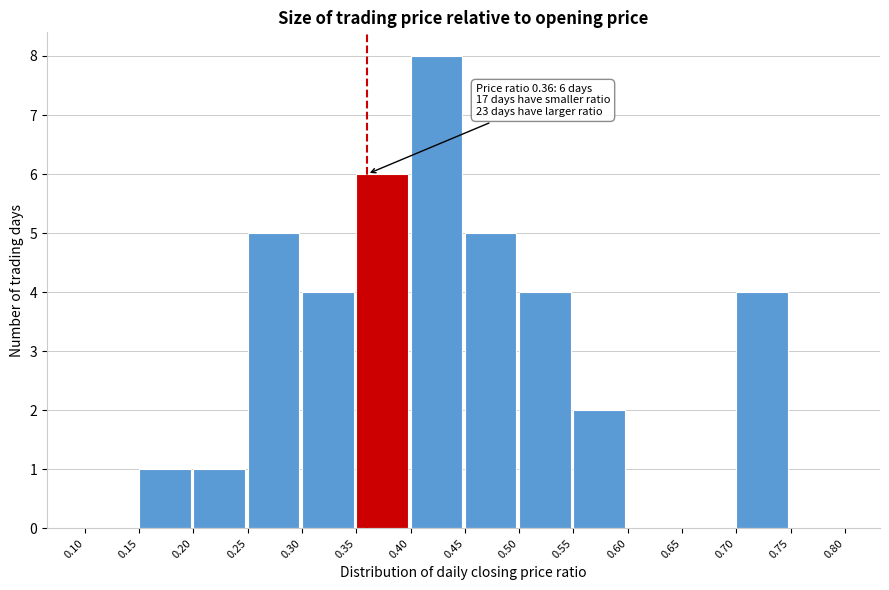

Which range on the x-axis has the tallest bar?

0.40 to 0.45